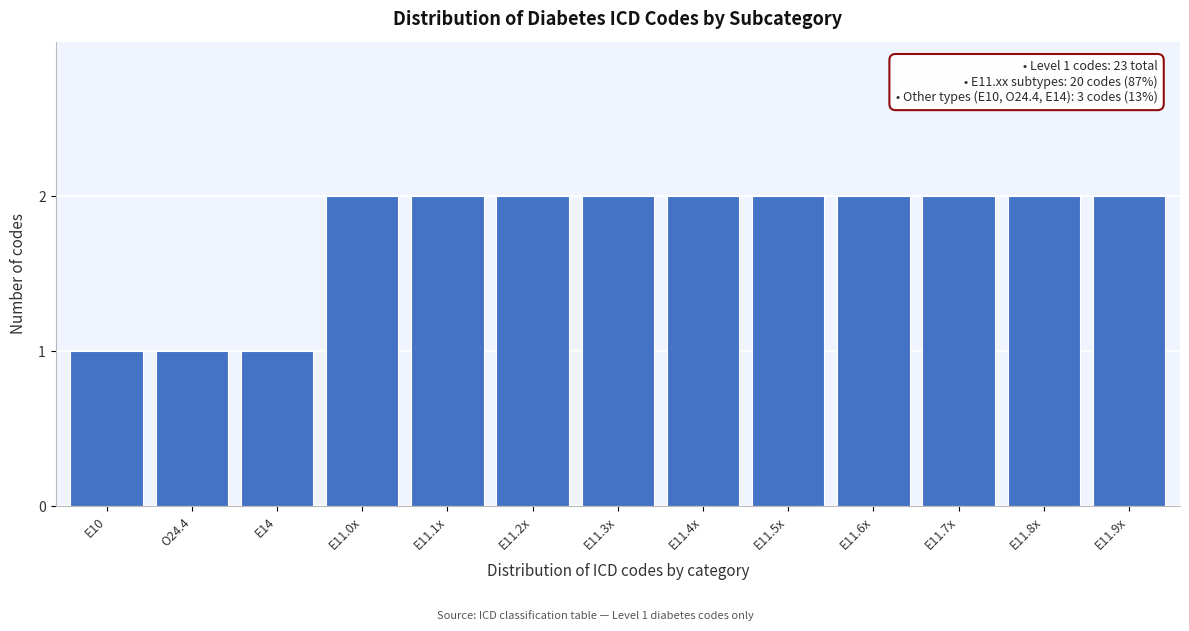

Reading left to right, what are all the values shown in this chart?

1	1	1	2	2	2	2	2	2	2	2	2	2